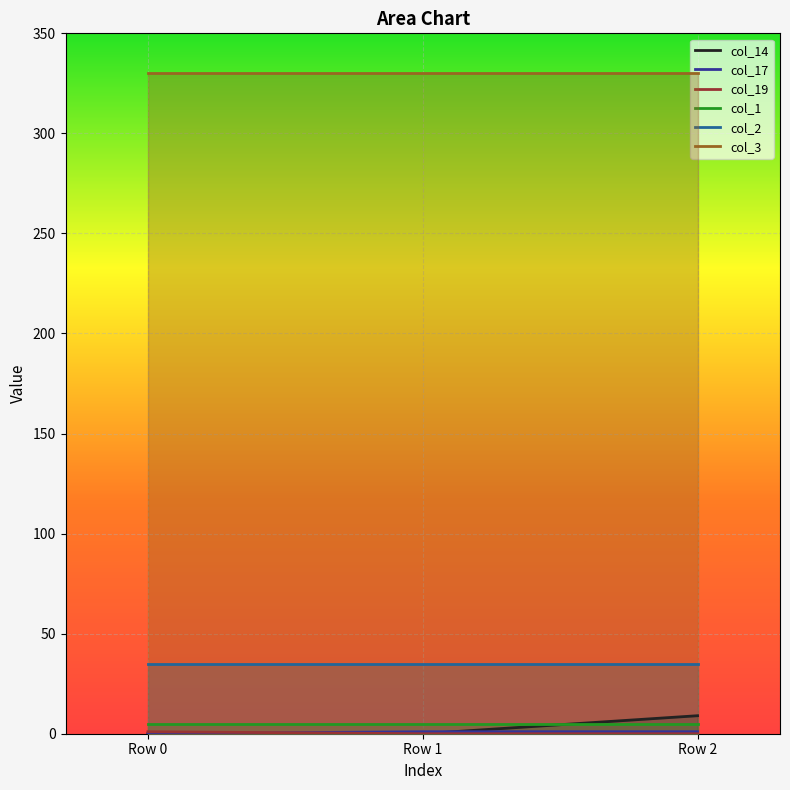

At which label is col_14 closest to 4?

Row 0